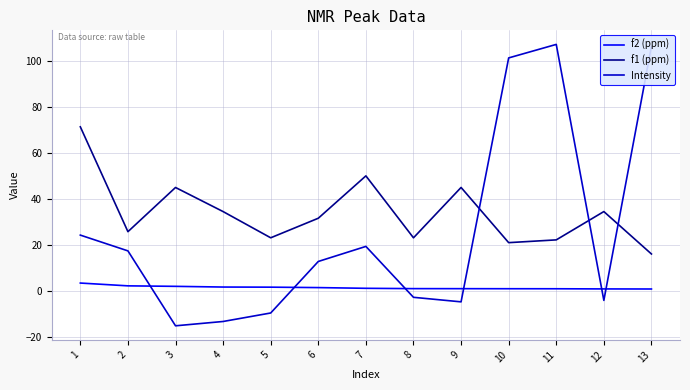

What is the sum of all Intensity values?

339.0